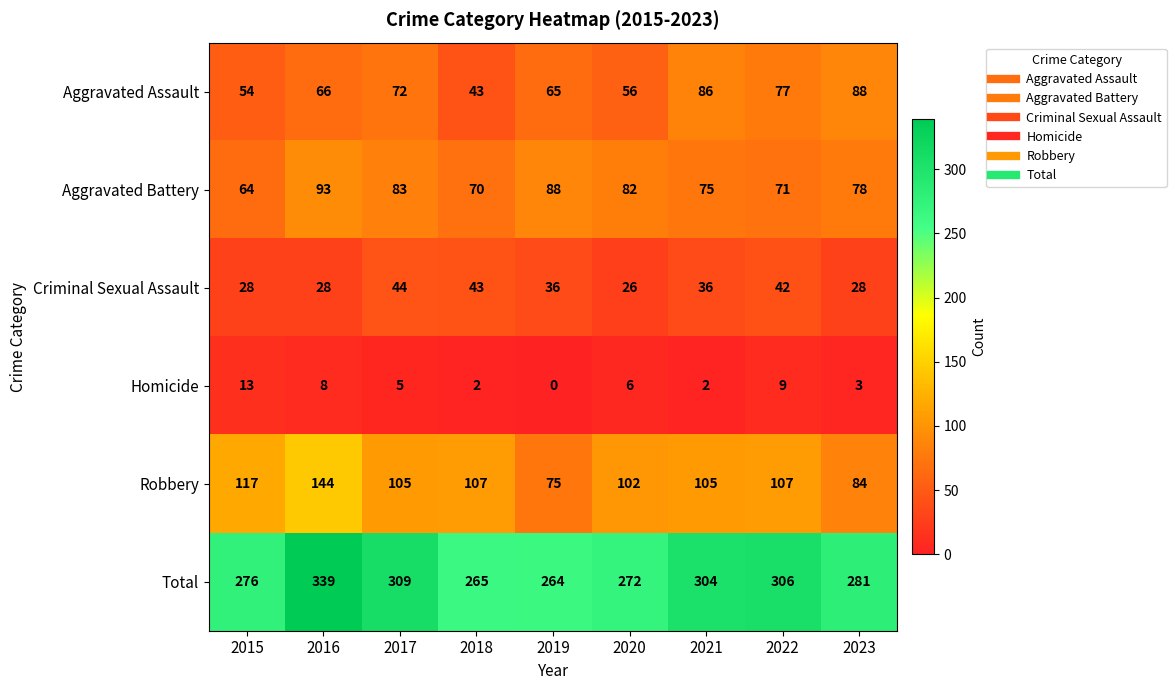

At 2020, list the series in order from largest to smallest.

Total, Robbery, Aggravated Battery, Aggravated Assault, Criminal Sexual Assault, Homicide